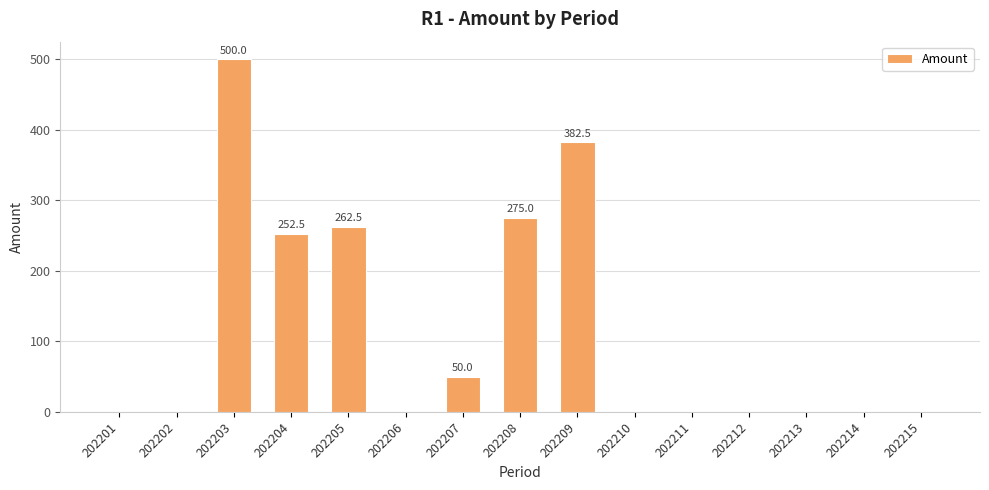

Reading left to right, extract all data points from this chart.

0.0	0.0	500.0	252.5	262.5	0.0	50.0	275.0	382.5	0.0	0.0	0.0	0.0	0.0	0.0